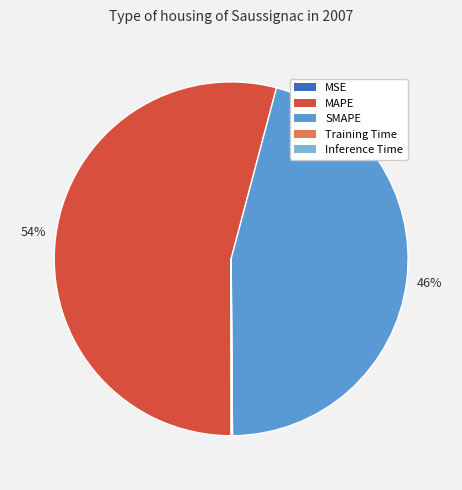

Is there a majority slice in this chart?

Yes